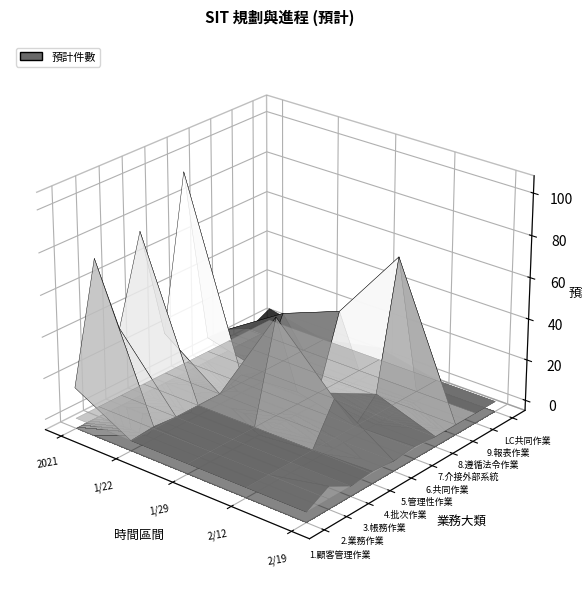

Which series has the widest spread of values?

6.共同作業